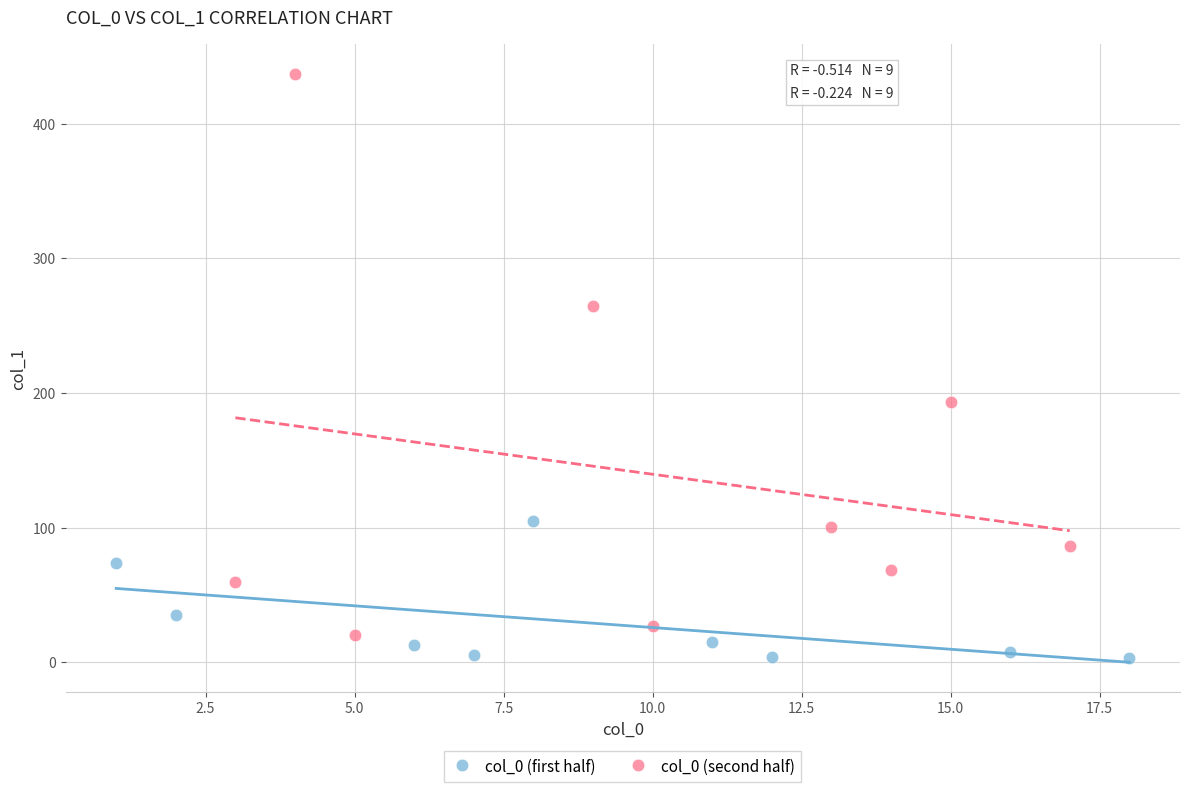

Which series contains the lowest Y value?

col_0 (first half)